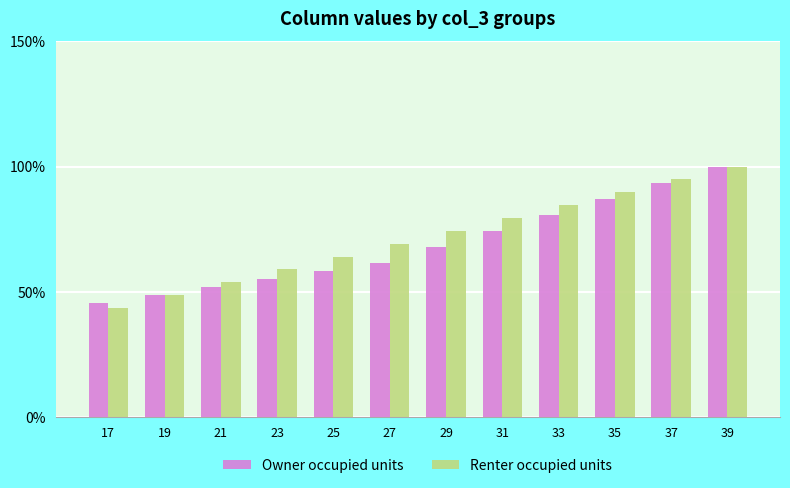

Is the value of Renter occupied units at 31 greater than the value of Owner occupied units at 23?

Yes